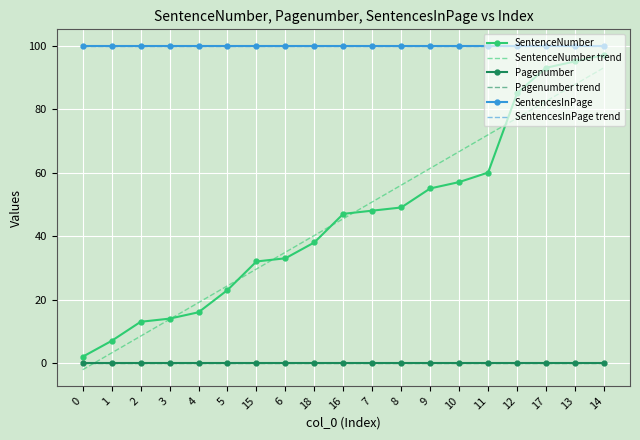

The value of SentencesInPage at 9 is 44.3. True or false?

False